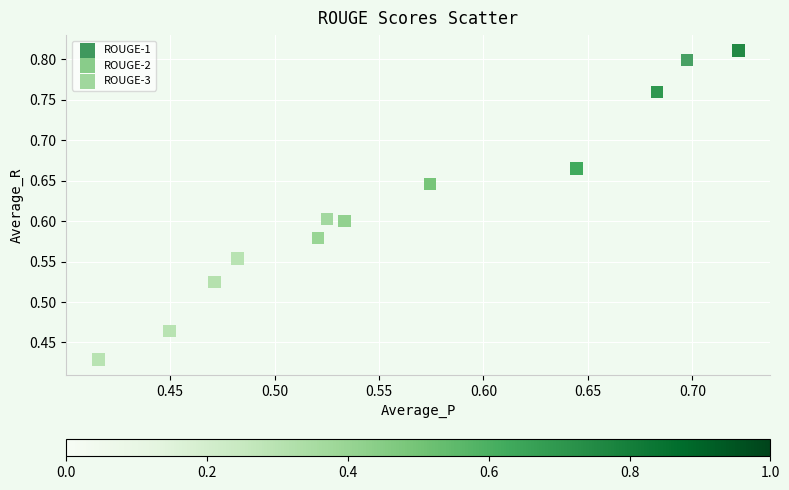

Which series has the largest Y range (max minus min)?

ROUGE-2